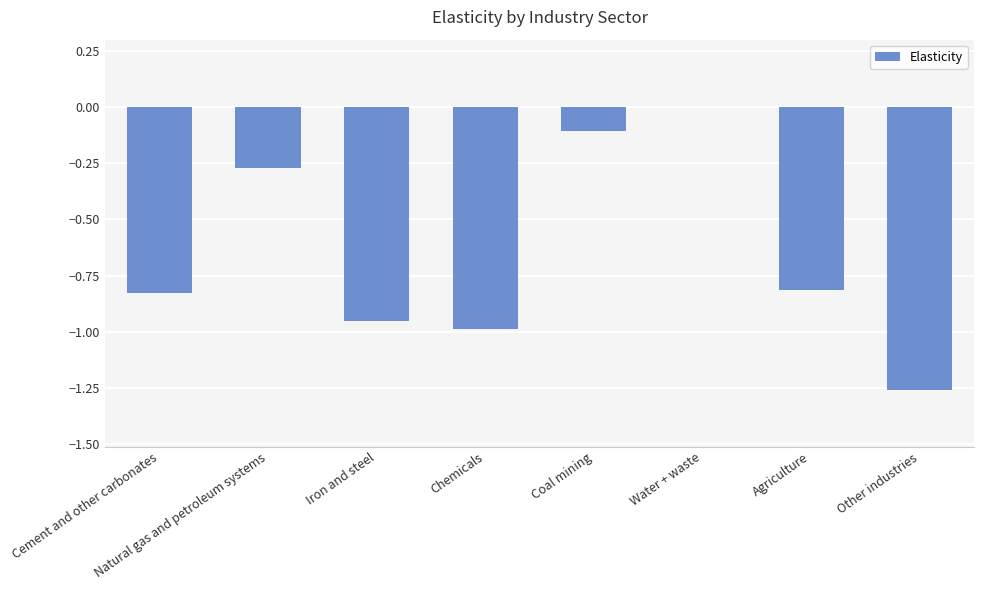

Where is the data nearest to the value 0?

Water + waste